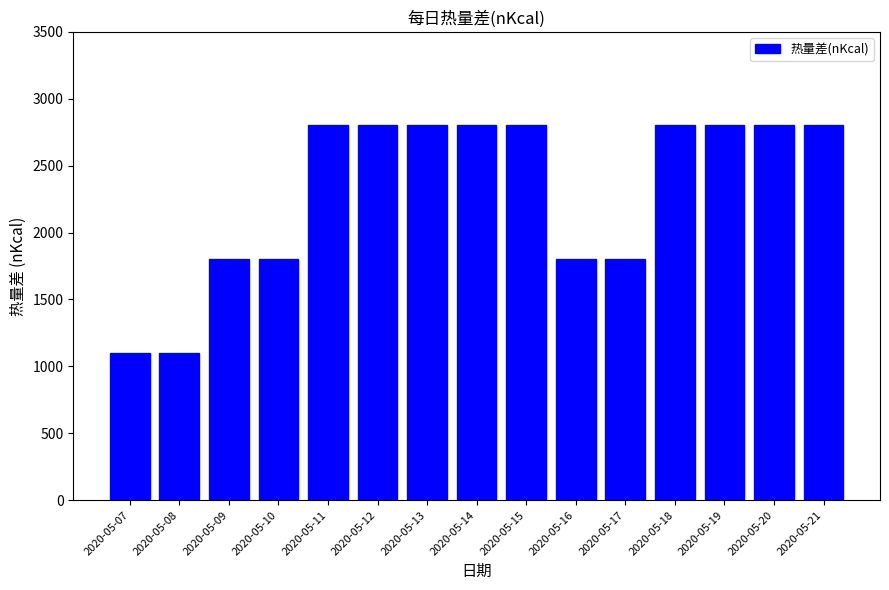

Reading left to right, list all the values displayed in this chart.

2020-05-07=1100	2020-05-08=1100	2020-05-09=1800	2020-05-10=1800	2020-05-11=2800	2020-05-12=2800	2020-05-13=2800	2020-05-14=2800	2020-05-15=2800	2020-05-16=1800	2020-05-17=1800	2020-05-18=2800	2020-05-19=2800	2020-05-20=2800	2020-05-21=2800